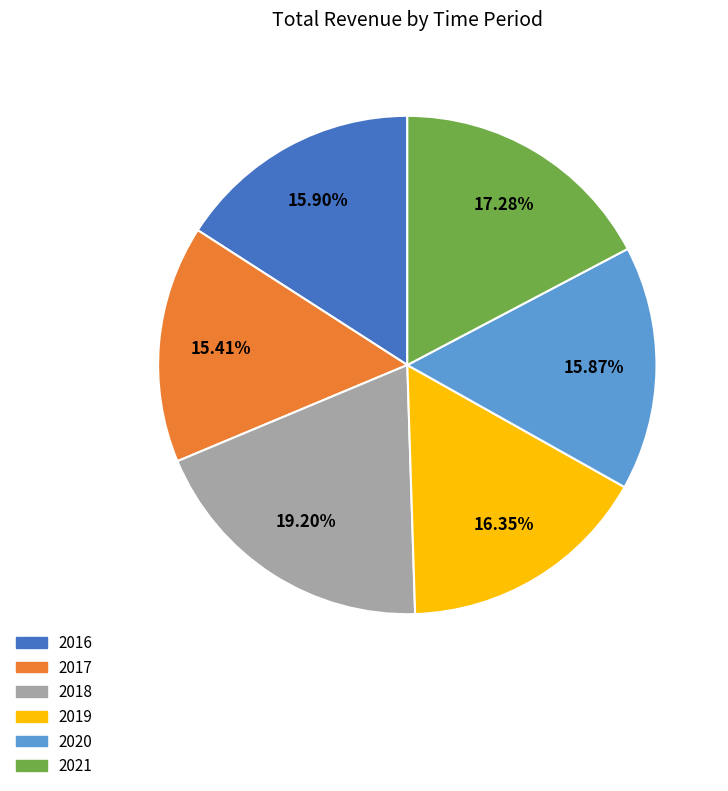

What is the largest slice in the pie chart?

2018